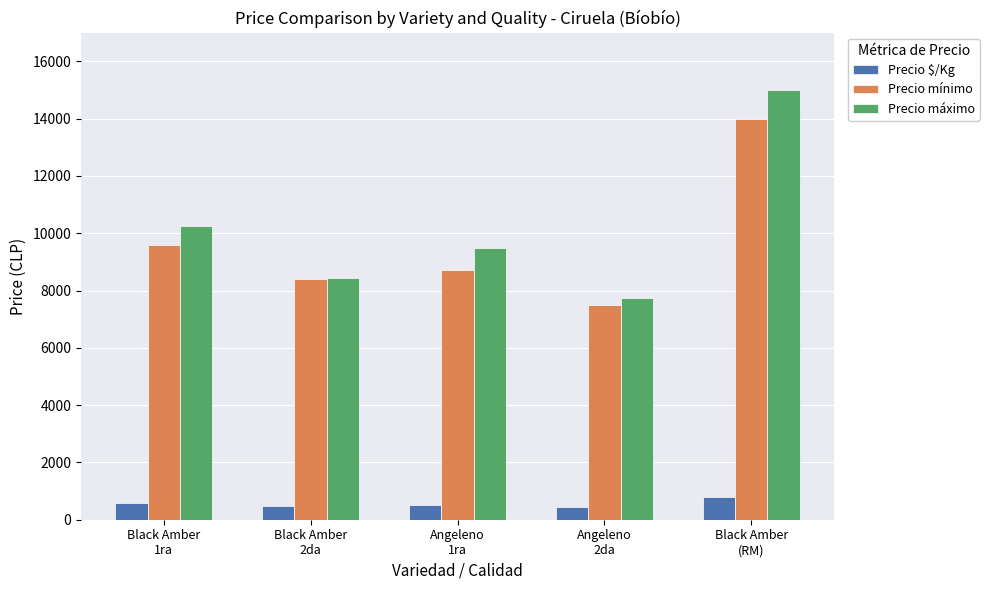

Rank the series by their maximum value, from lowest to highest.

Precio \$/Kg, Precio mínimo, Precio máximo